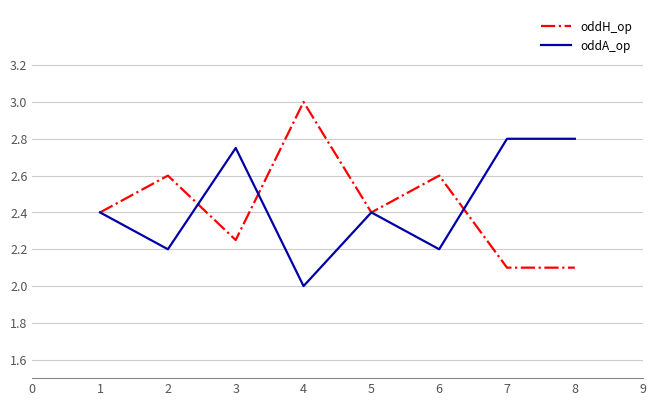

Where is oddA_op nearest to the value 2?

4